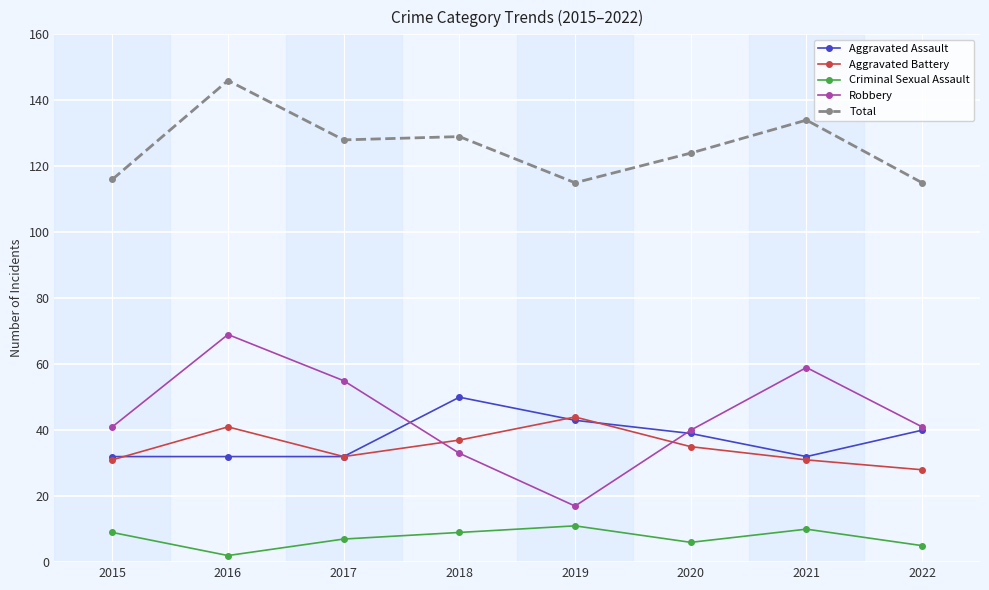

What is the difference between the maximum and minimum values in the Aggravated Battery series?

16